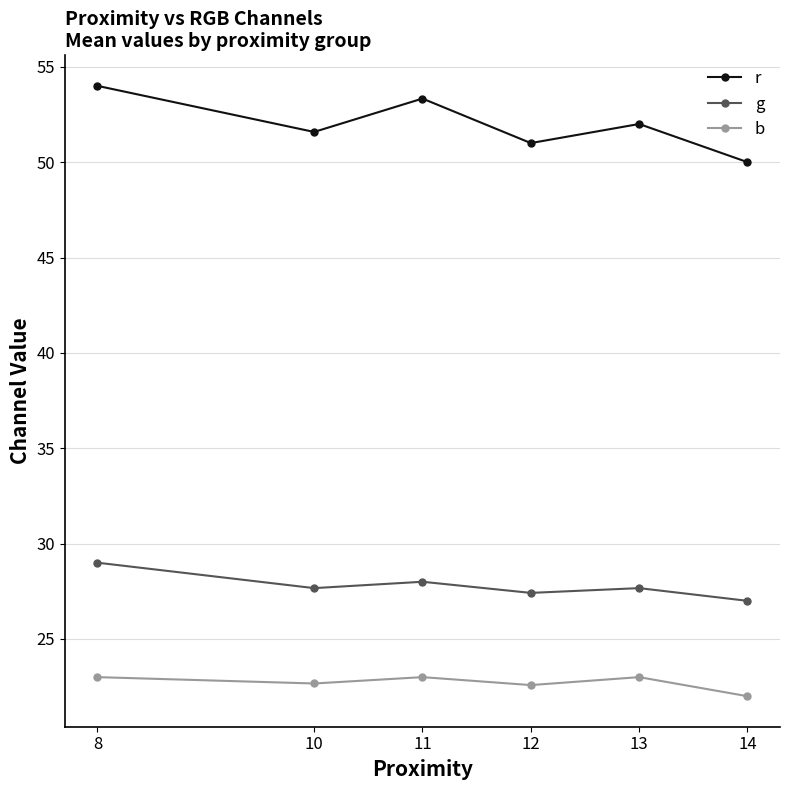

Is it true that g equals 38.6 at 13?

False